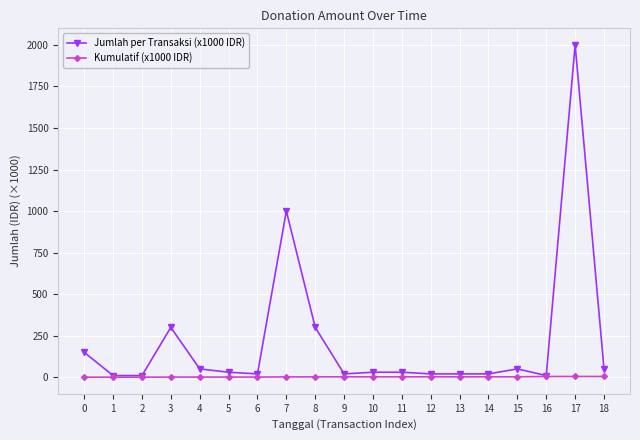

How many series are shown in this chart?

2